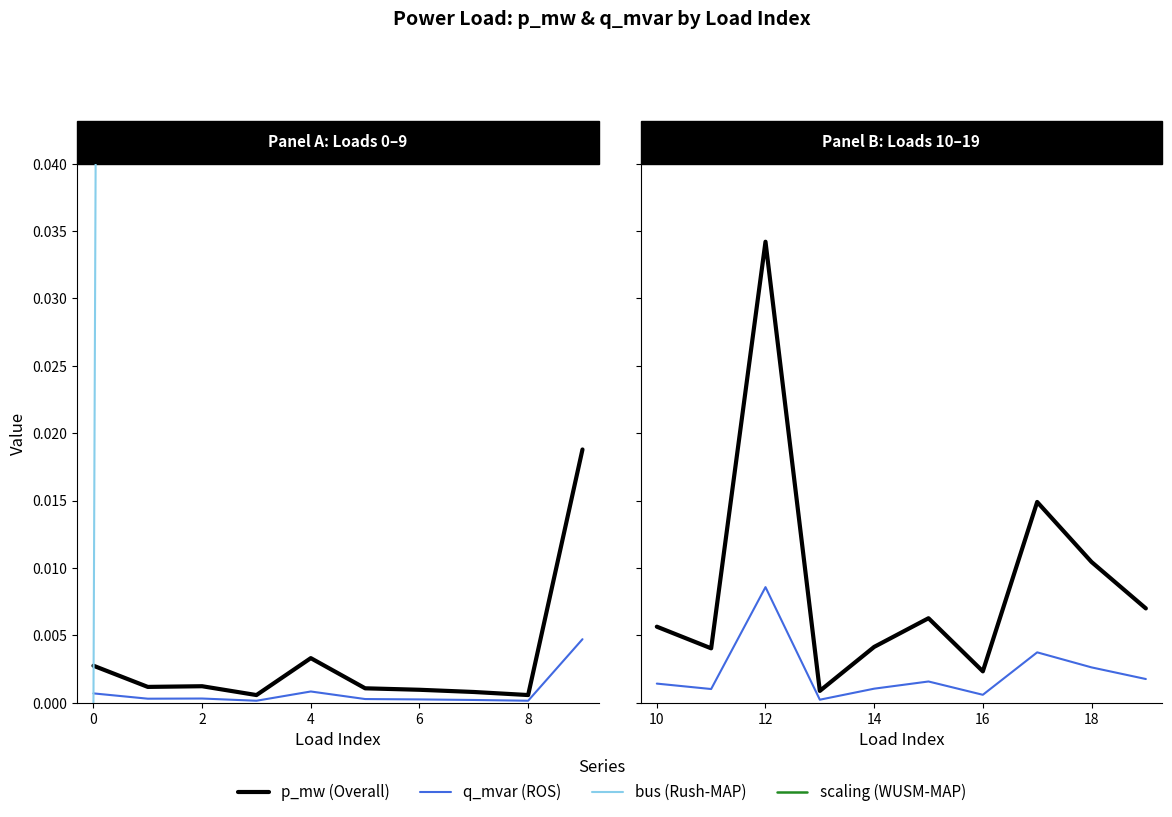

Is it true that bus (Rush-MAP) equals 12.9 at 18?

False